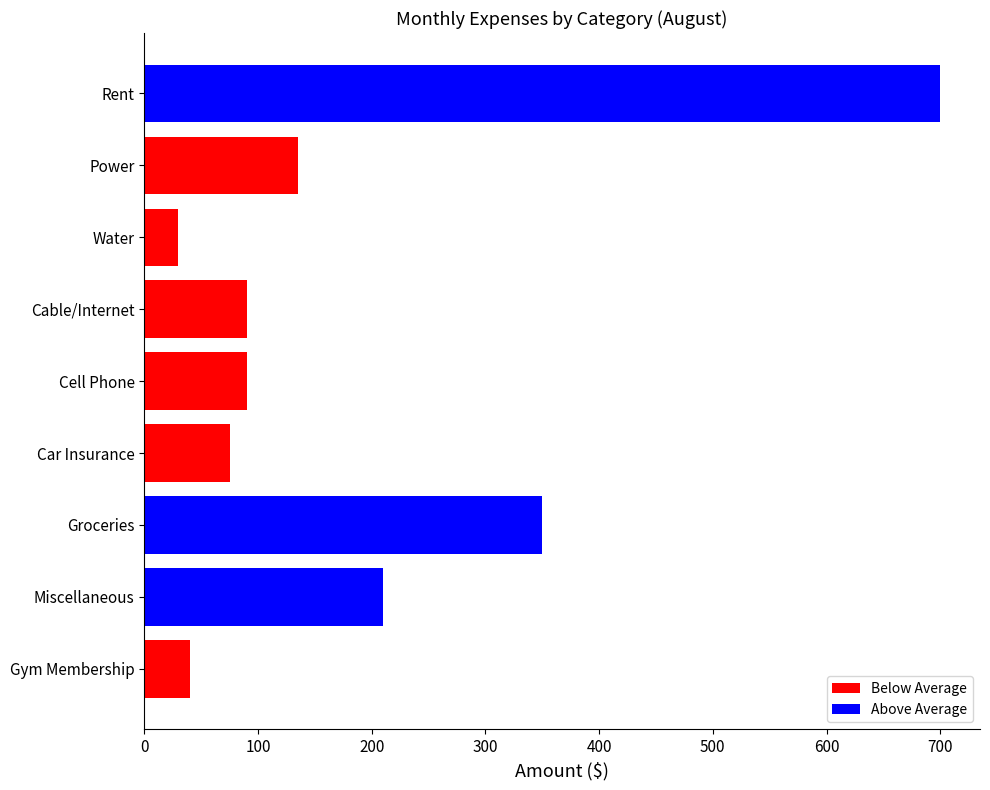

Read the value at Gym Membership, to the nearest 50.

50